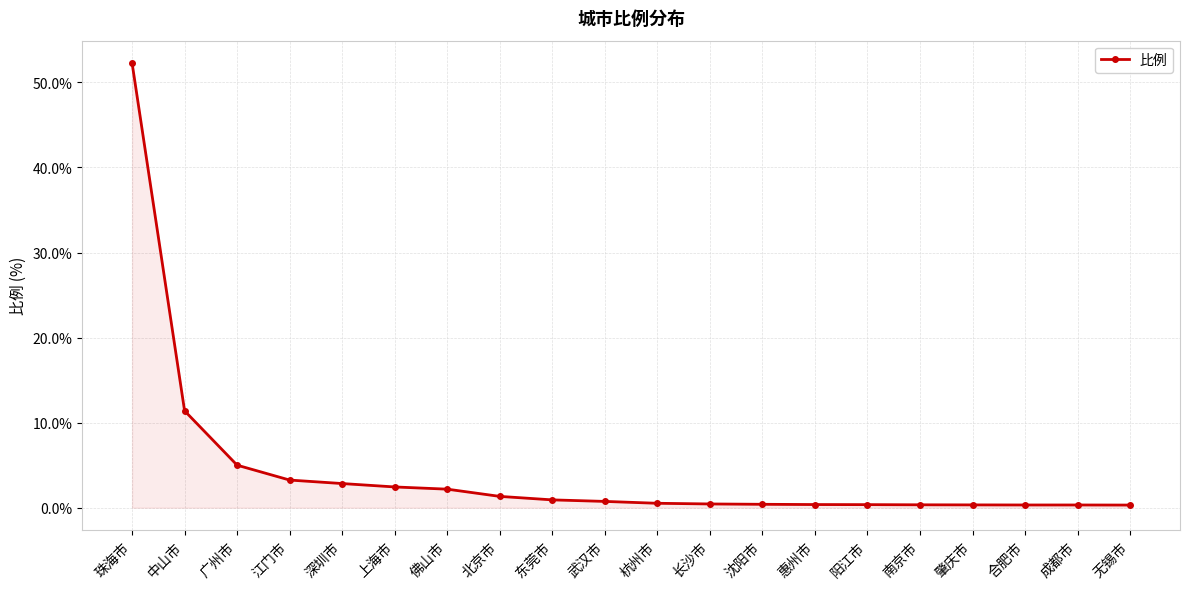

What is the label of the 6th point from the right?

阳江市